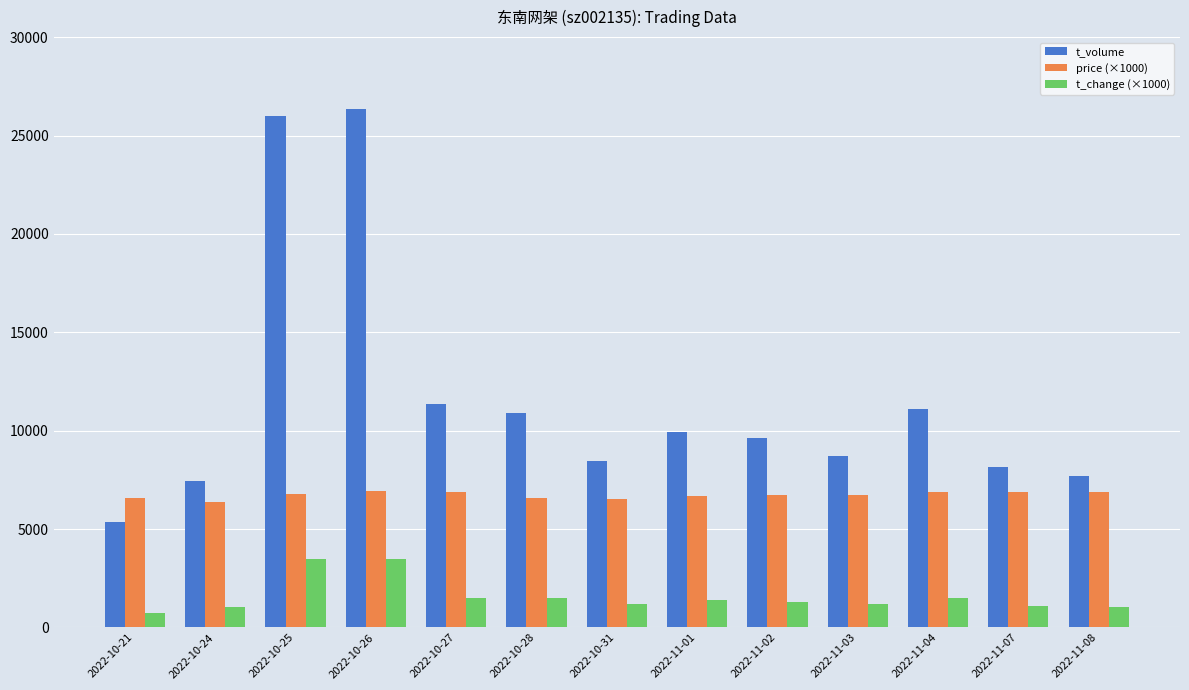

Which series has the widest spread of values?

t_volume